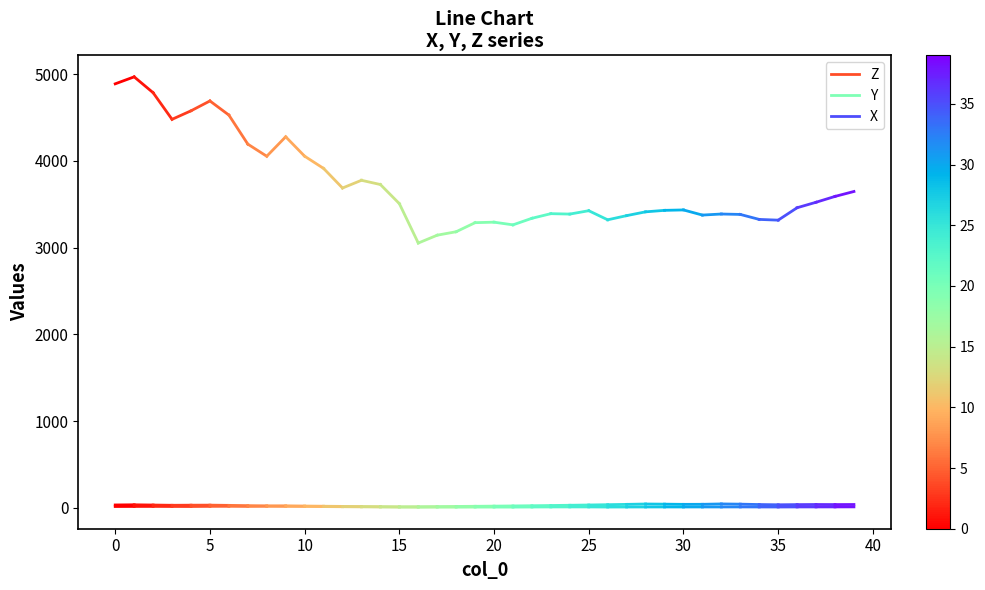

What is the greatest value displayed?

4967.9